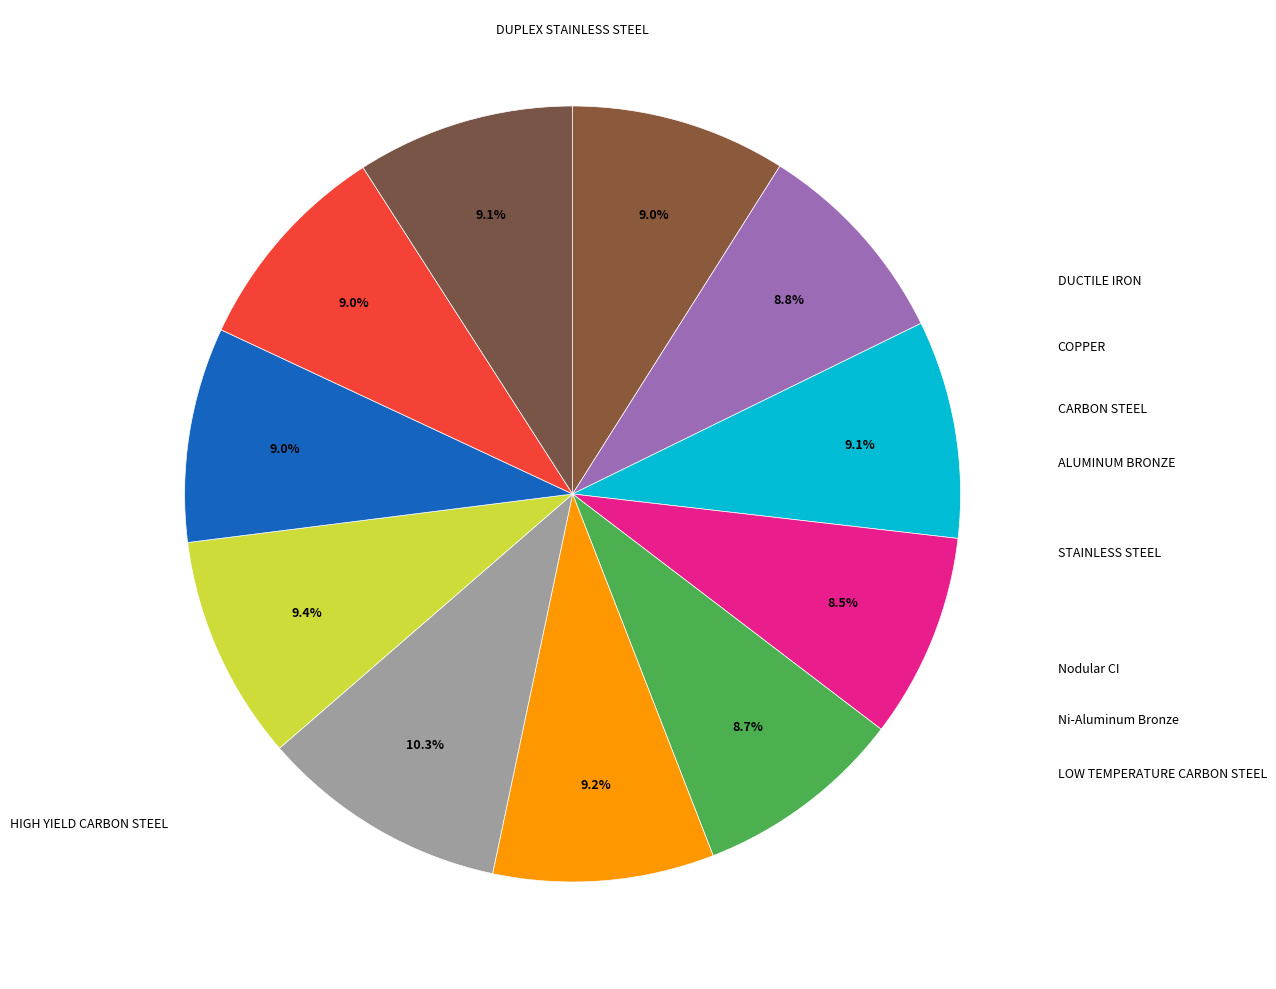

How many slices are in this pie chart?

11